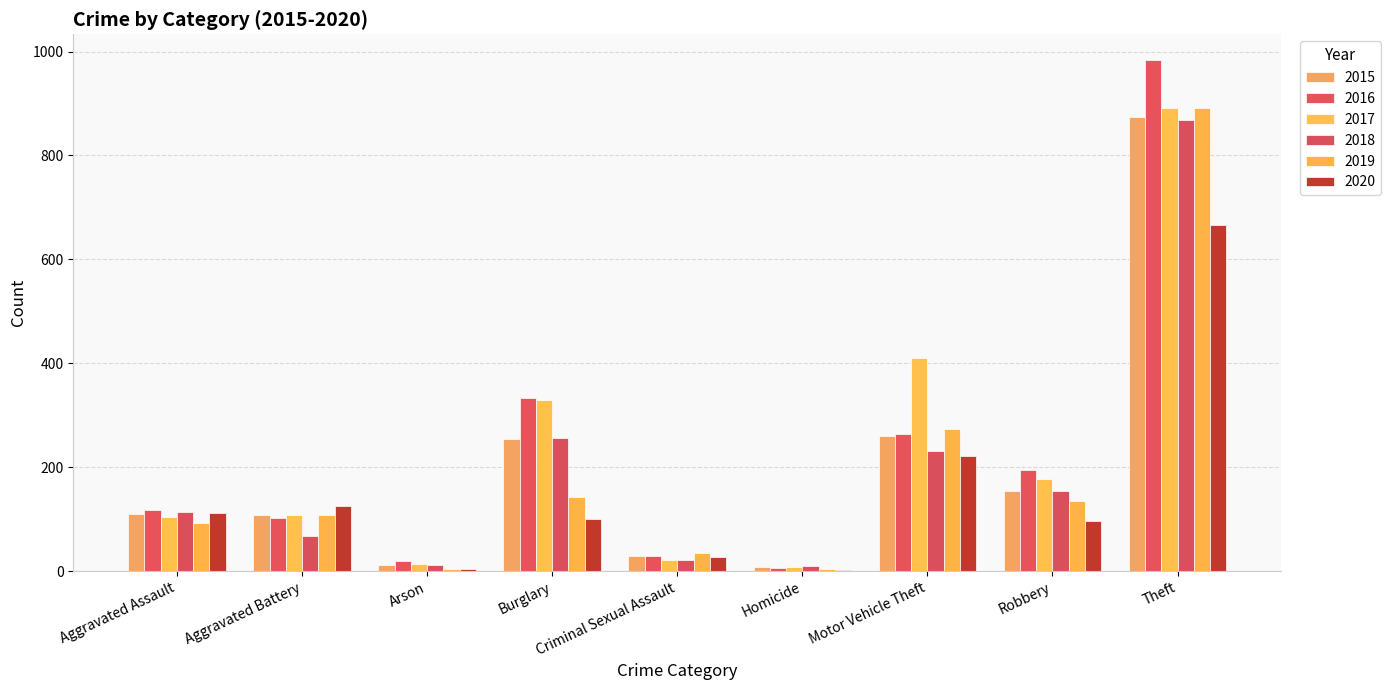

Is it true that 2018 equals 1278 at Theft?

False